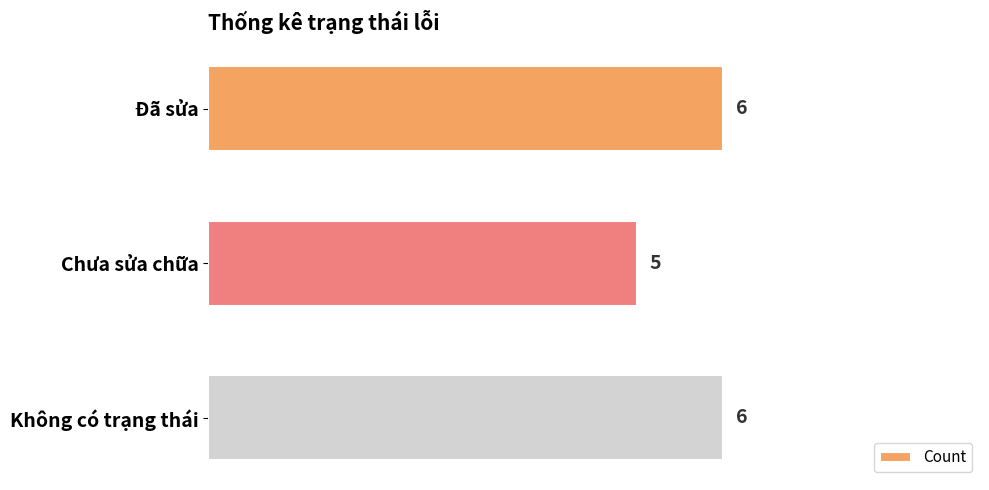

Where is the data nearest to the value 5?

Chưa sửa chữa